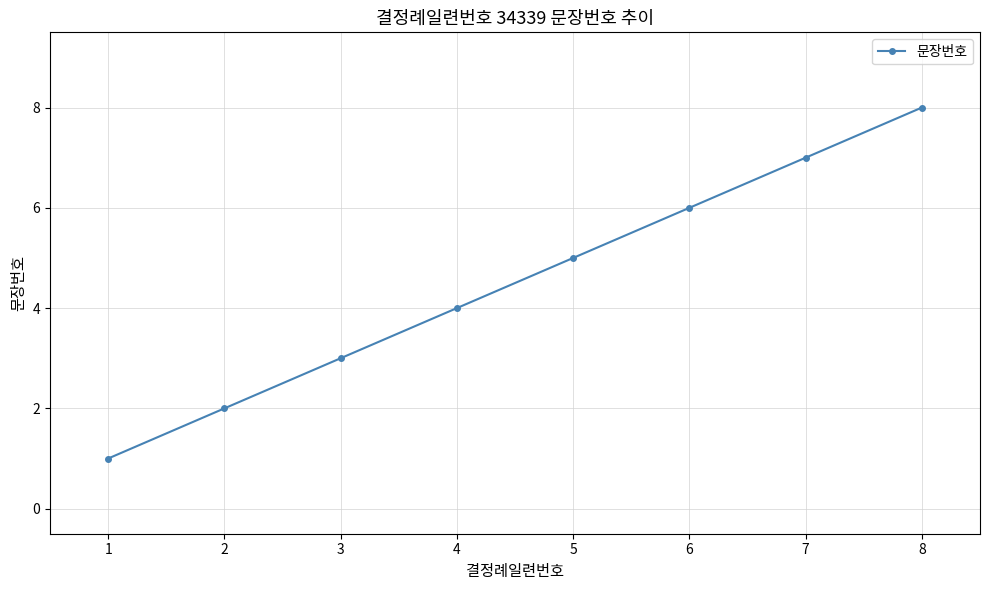

Reading right to left, extract all data points from this chart.

8	7	6	5	4	3	2	1